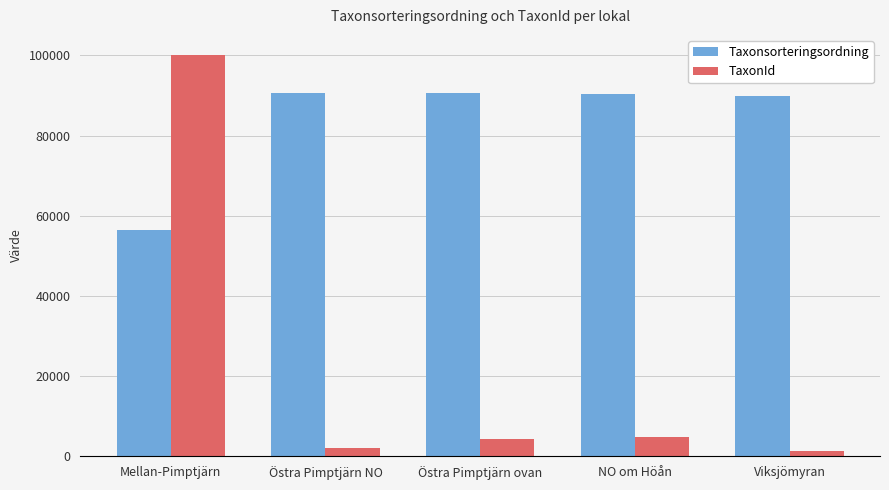

At how many categories does at least one series exceed 69186?

5